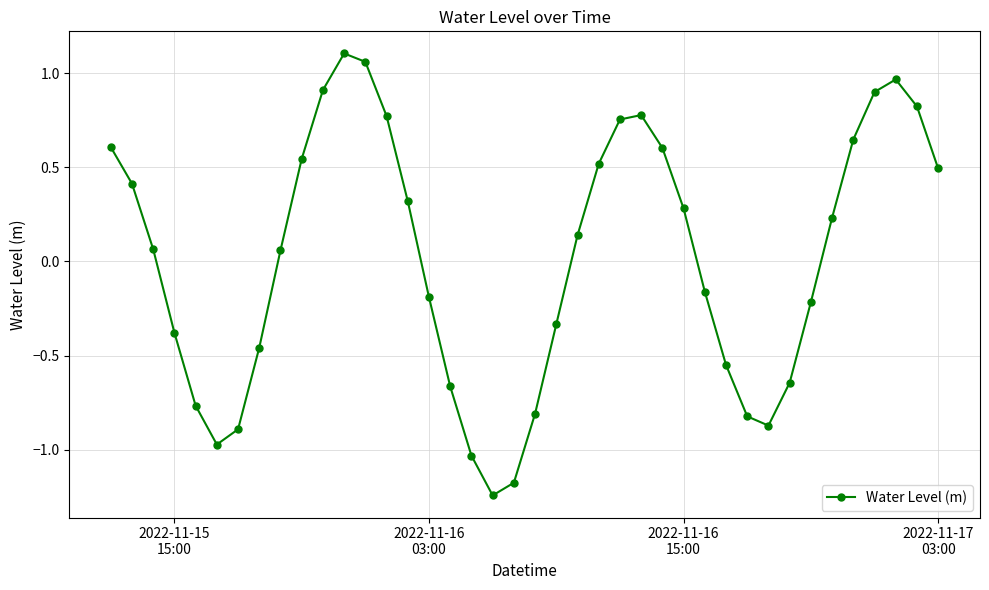

How many interior local valleys (lower than both neighbors) does the data have?

3